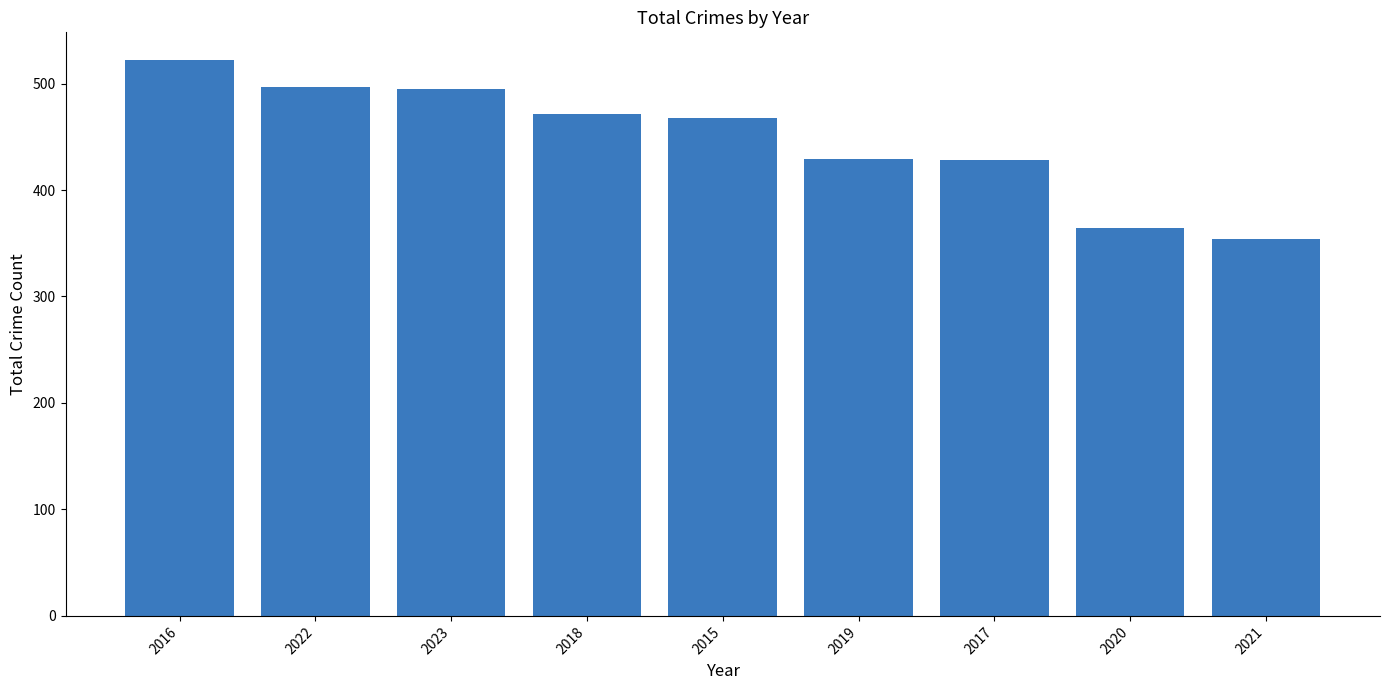

What is the change in value from 2023 to 2015?

-27